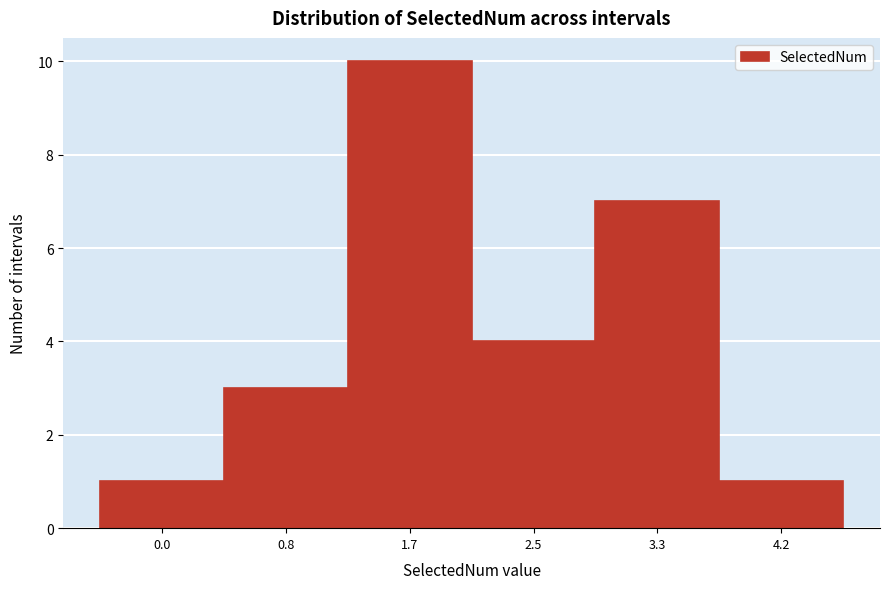

Reading right to left, transcribe all the data shown in this chart.

4.2=1	3.3=7	2.5=4	1.7=10	0.8=3	0.0=1